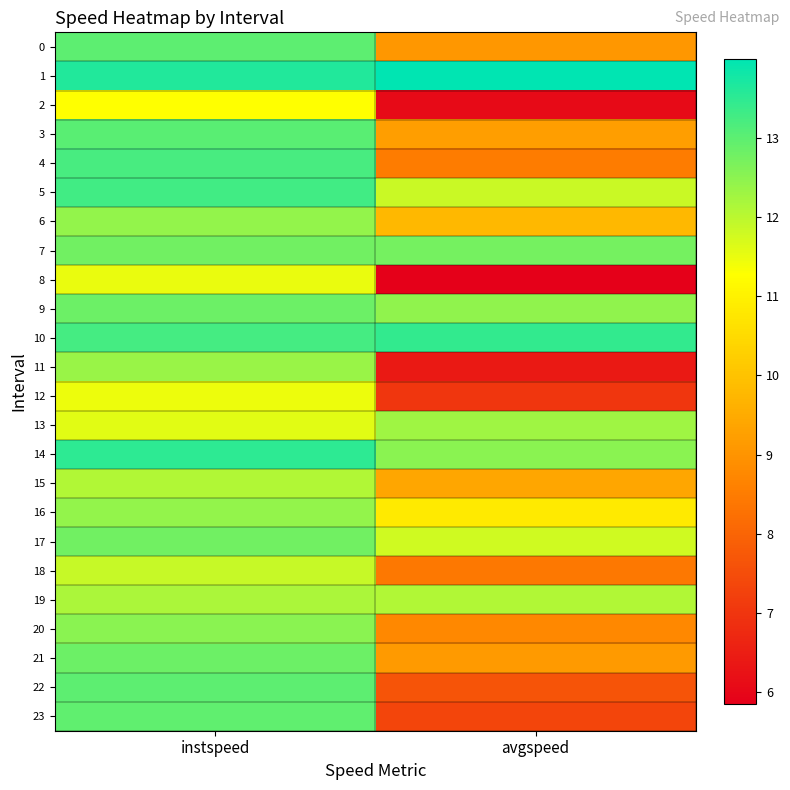

Reading left to right, what are all the values shown in this chart?

0: instspeed=13.0	avgspeed=9.1
1: instspeed=13.6	avgspeed=14.0
2: instspeed=11.3	avgspeed=6.1
3: instspeed=13.0	avgspeed=9.2
4: instspeed=13.2	avgspeed=8.5
5: instspeed=13.3	avgspeed=11.8
6: instspeed=12.4	avgspeed=9.8
7: instspeed=12.8	avgspeed=12.7
8: instspeed=11.5	avgspeed=5.8
9: instspeed=12.8	avgspeed=12.5
10: instspeed=13.2	avgspeed=13.4
11: instspeed=12.3	avgspeed=6.4
12: instspeed=11.5	avgspeed=7.0
13: instspeed=11.6	avgspeed=12.3
14: instspeed=13.5	avgspeed=12.5
15: instspeed=12.1	avgspeed=9.4
16: instspeed=12.4	avgspeed=10.8
17: instspeed=12.8	avgspeed=11.8
18: instspeed=11.9	avgspeed=8.4
19: instspeed=12.2	avgspeed=12.1
20: instspeed=12.5	avgspeed=8.8
21: instspeed=12.8	avgspeed=9.1
22: instspeed=13.0	avgspeed=7.6
23: instspeed=13.0	avgspeed=7.3